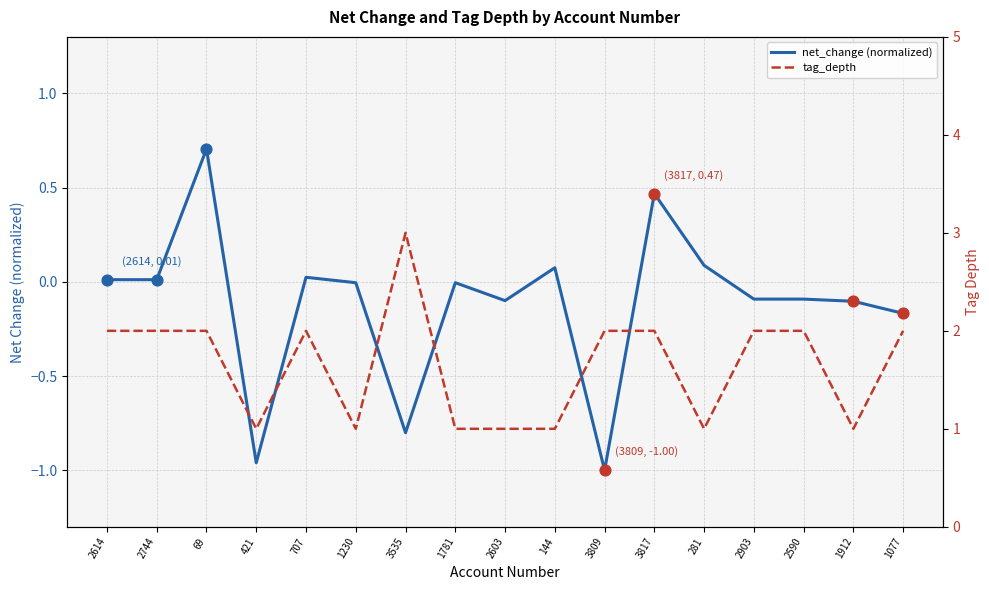

Which series has the largest total across all categories?

tag_depth